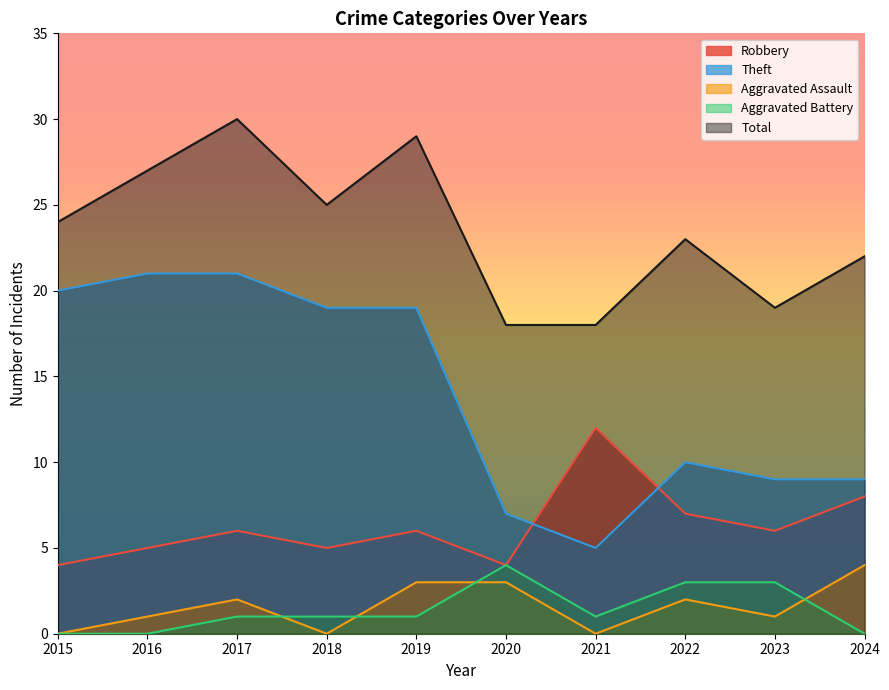

Reading left to right, extract all data points from this chart.

Robbery: 2015=4	2016=5	2017=6	2018=5	2019=6	2020=4	2021=12	2022=7	2023=6	2024=8
Theft: 2015=20	2016=21	2017=21	2018=19	2019=19	2020=7	2021=5	2022=10	2023=9	2024=9
Aggravated Assault: 2015=0	2016=1	2017=2	2018=0	2019=3	2020=3	2021=0	2022=2	2023=1	2024=4
Aggravated Battery: 2015=0	2016=0	2017=1	2018=1	2019=1	2020=4	2021=1	2022=3	2023=3	2024=0
Total: 2015=24	2016=27	2017=30	2018=25	2019=29	2020=18	2021=18	2022=23	2023=19	2024=22